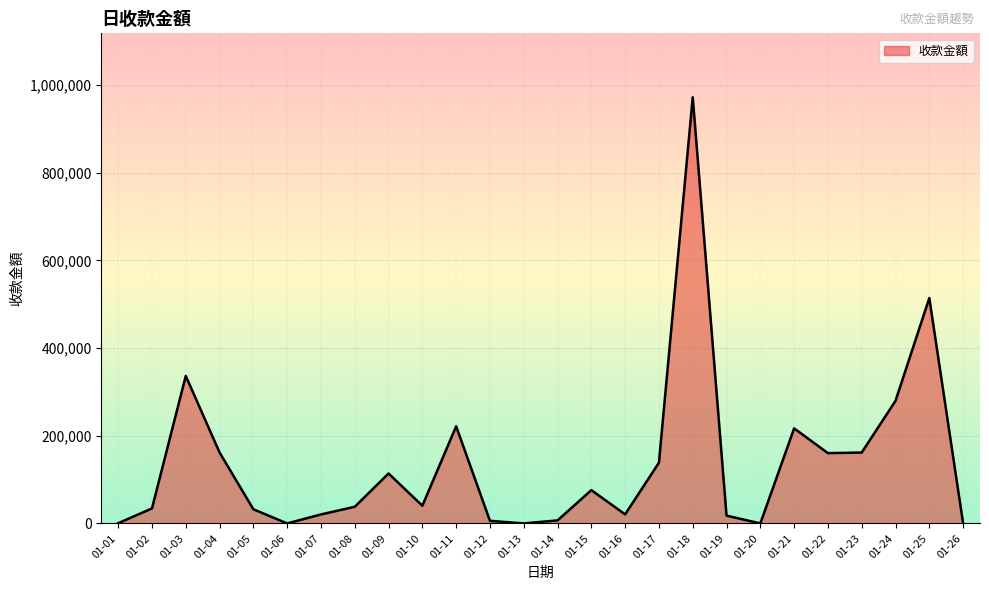

Is it true that the value at 01-05 is 32248?

True